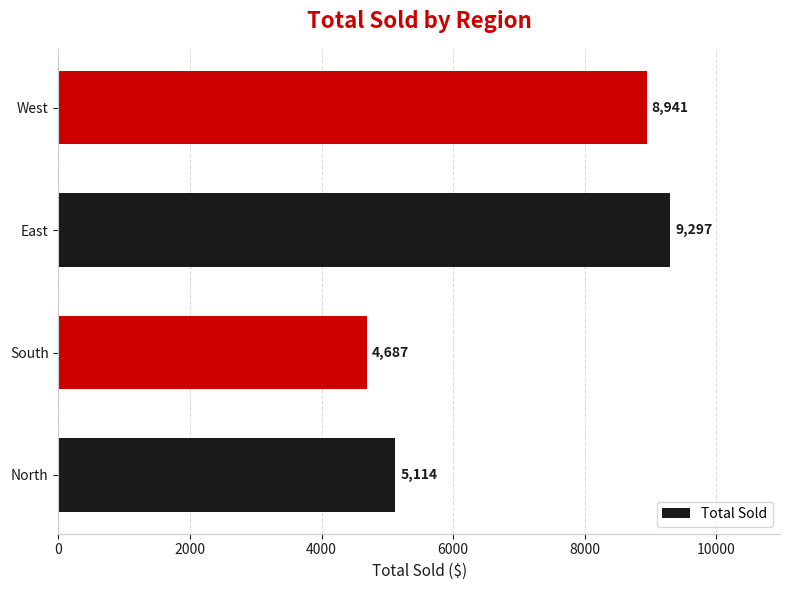

List the labels in order of value, smallest first.

South, North, West, East